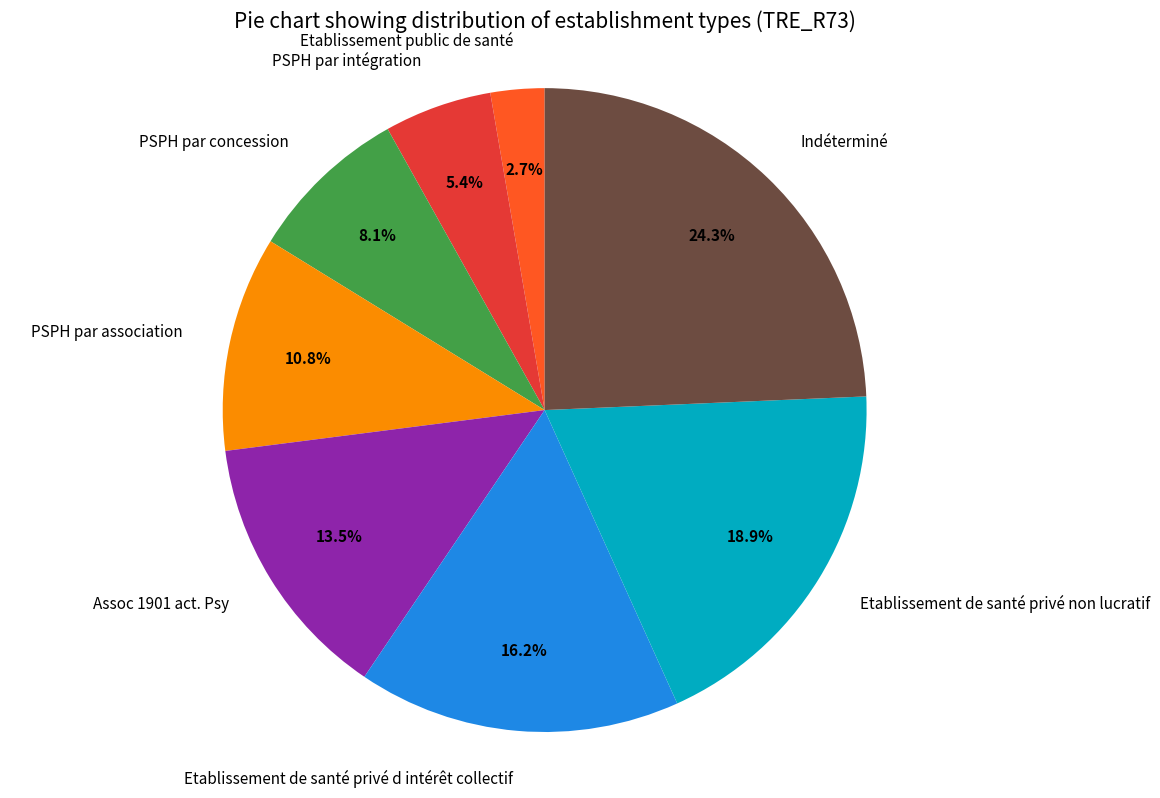

How much of the chart is everything except Etablissement de santé privé d intérêt collectif?

83.8%